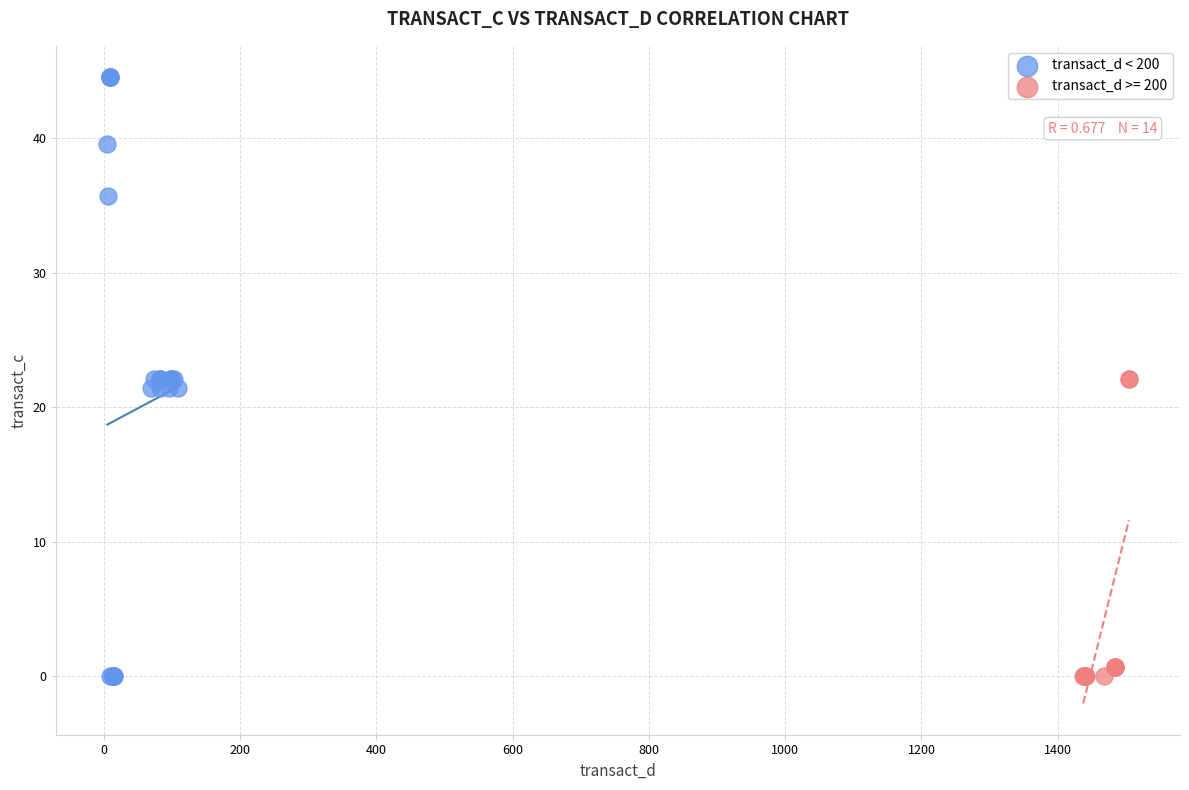

Which series contains the highest Y value?

transact_d < 200